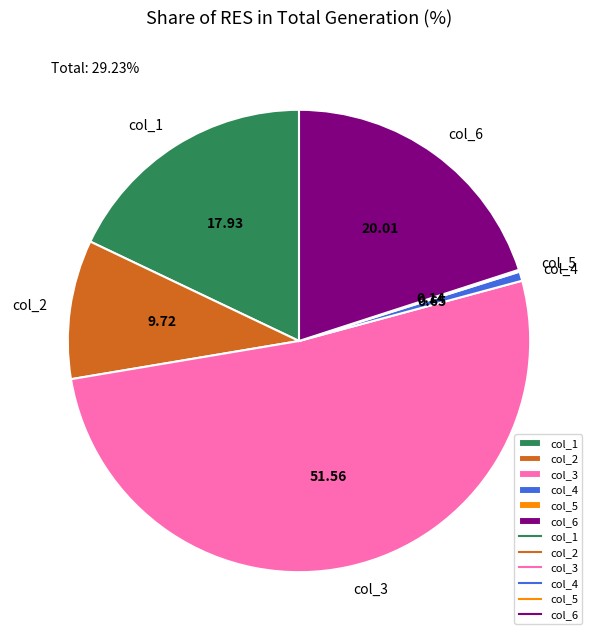

Which slice is the largest?

col_3